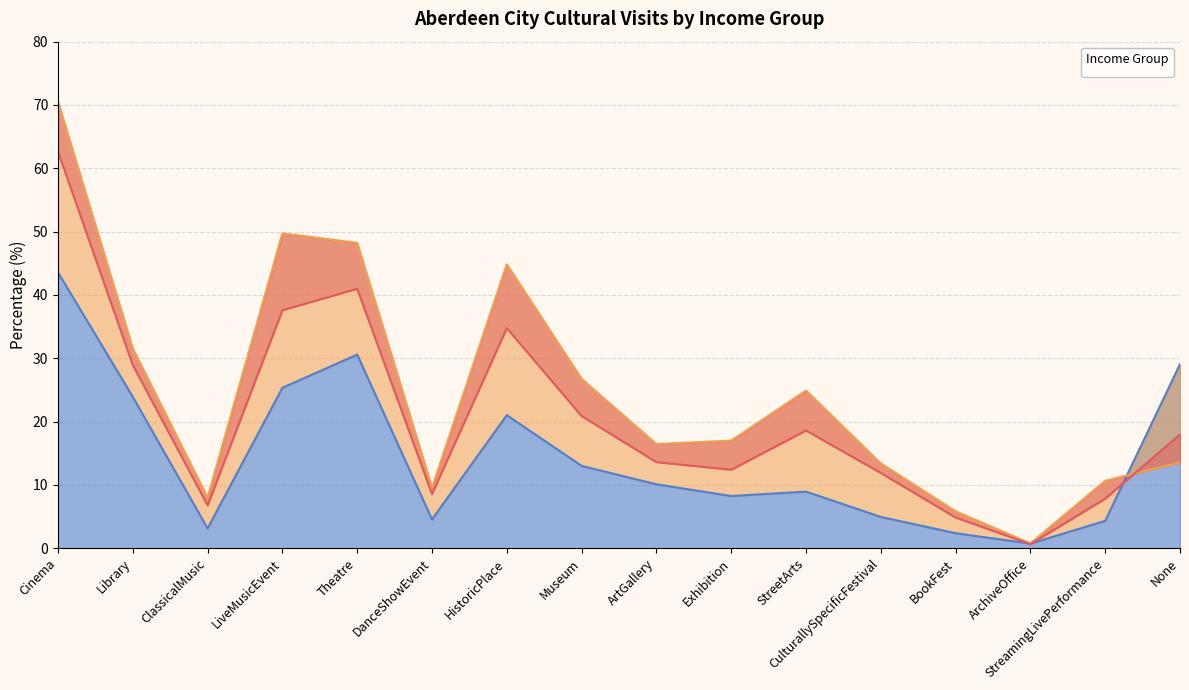

Count the number of categories in the chart.

16